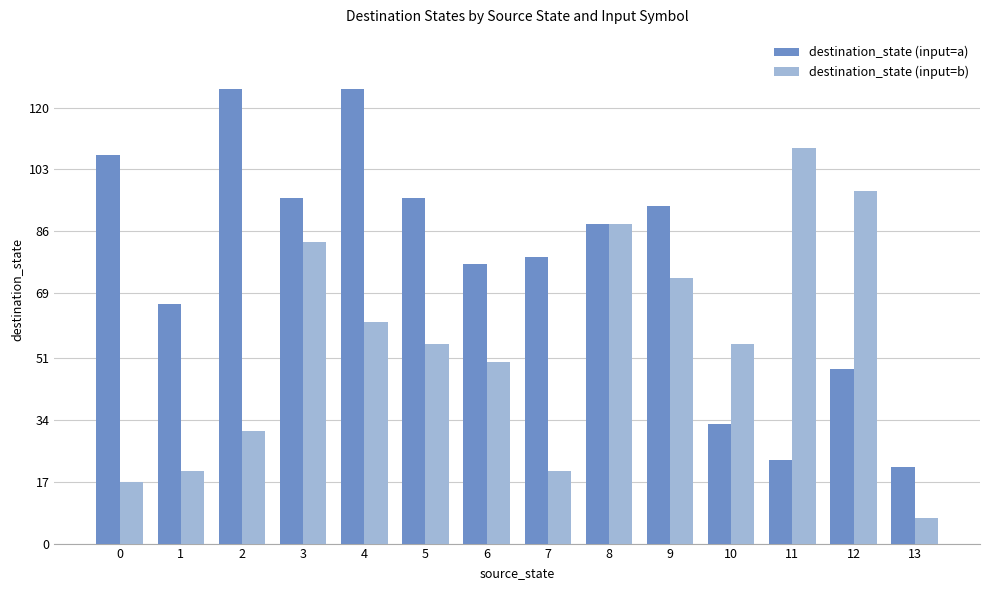

How many categories are shown in the chart?

14